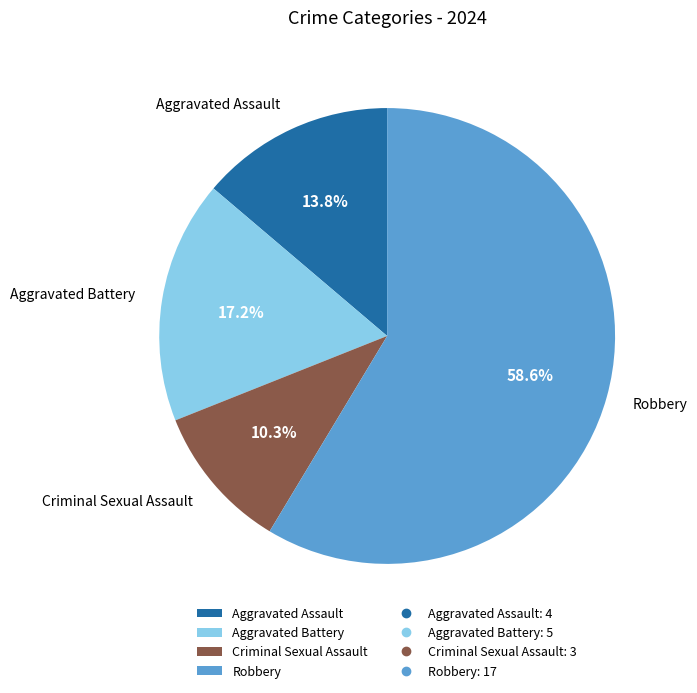

Is it true that Aggravated Assault is 14% of the pie?

True